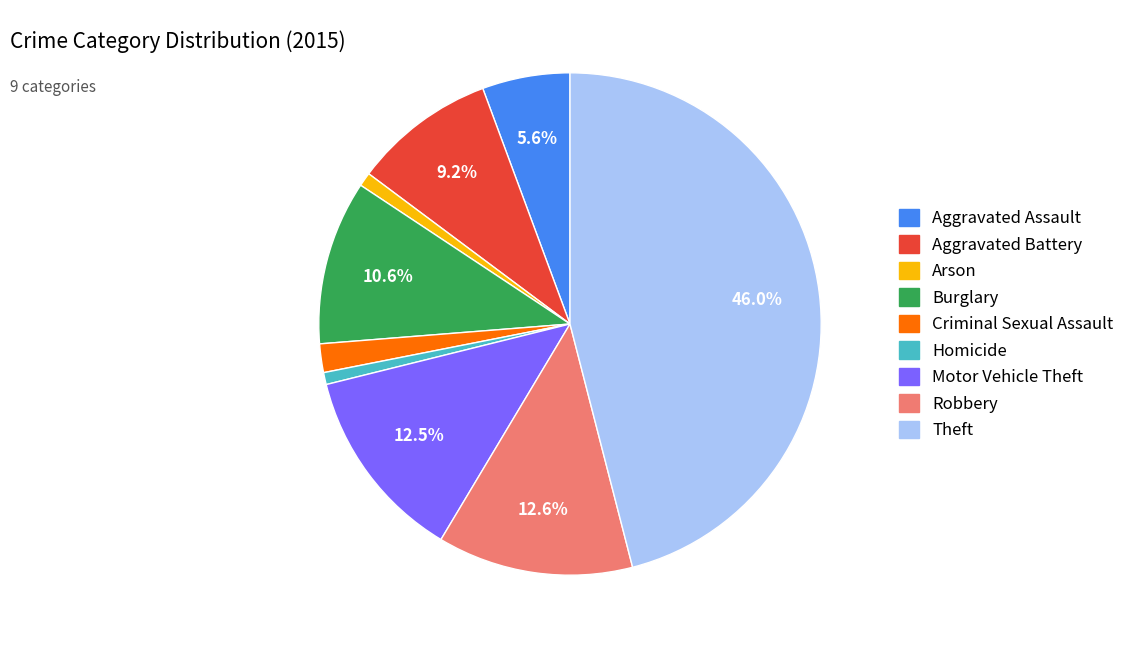

What percentage is the Aggravated Battery slice, to the nearest percent?

9%